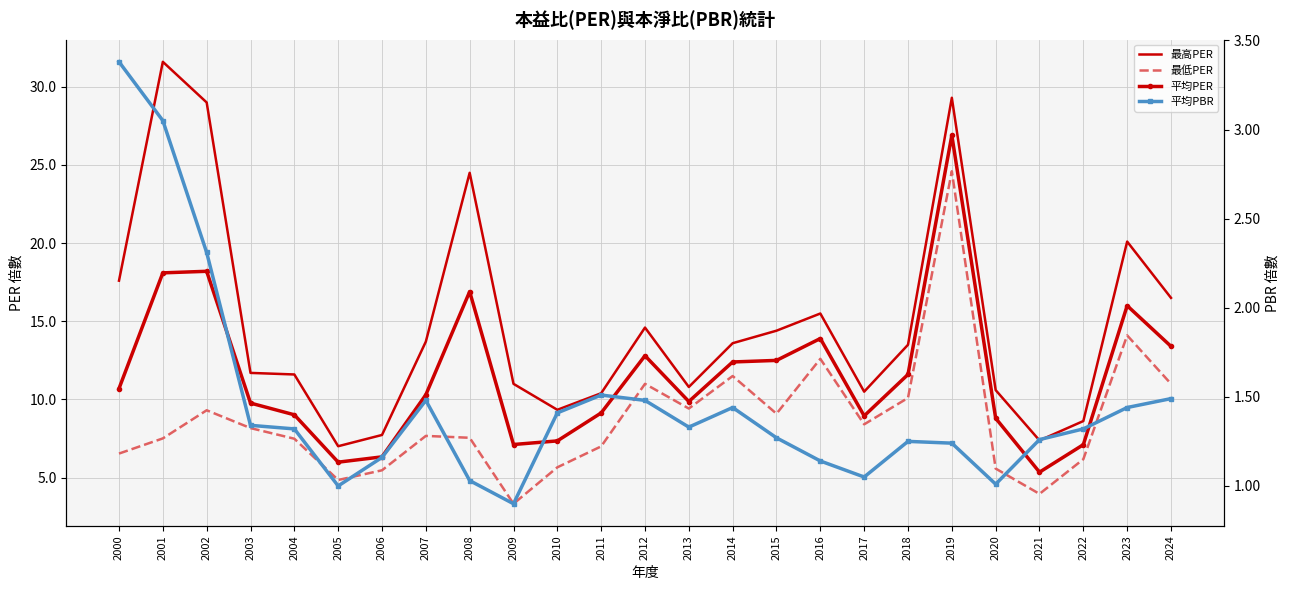

What is the highest value of the 最高PER series?

31.6